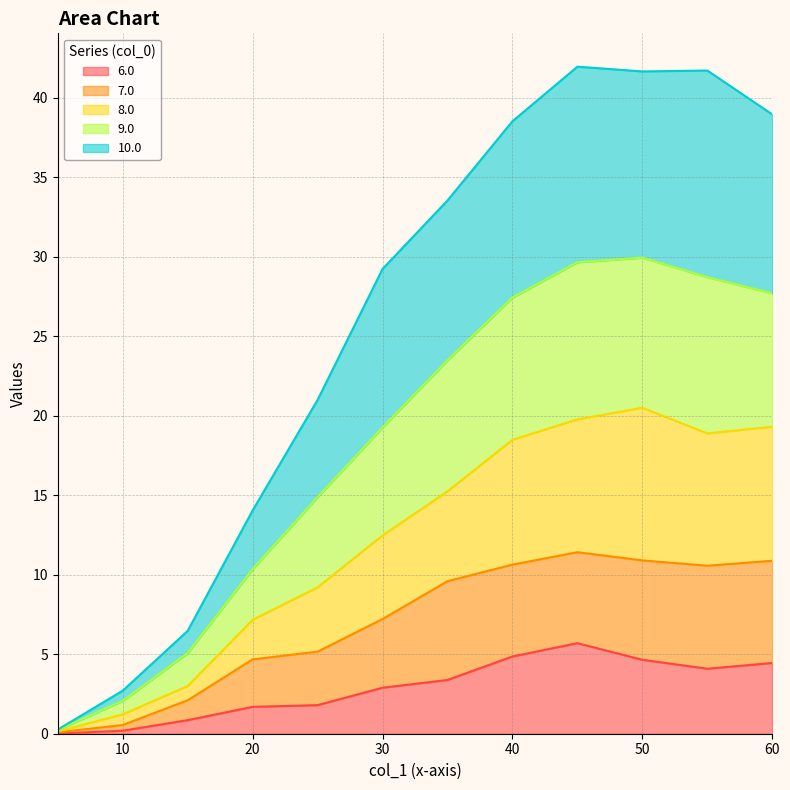

What is the total value across all series at 20?

14.0